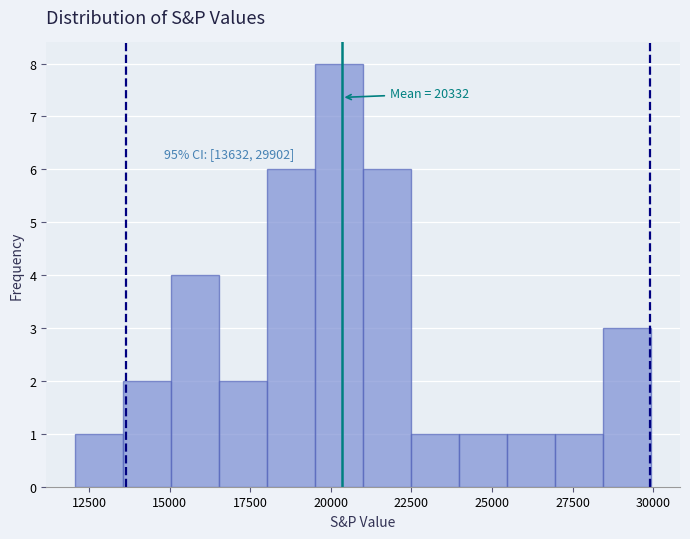

Around what value on the x-axis is the tallest bar? Give the approximate position of its centre, as read against the axis.

20500